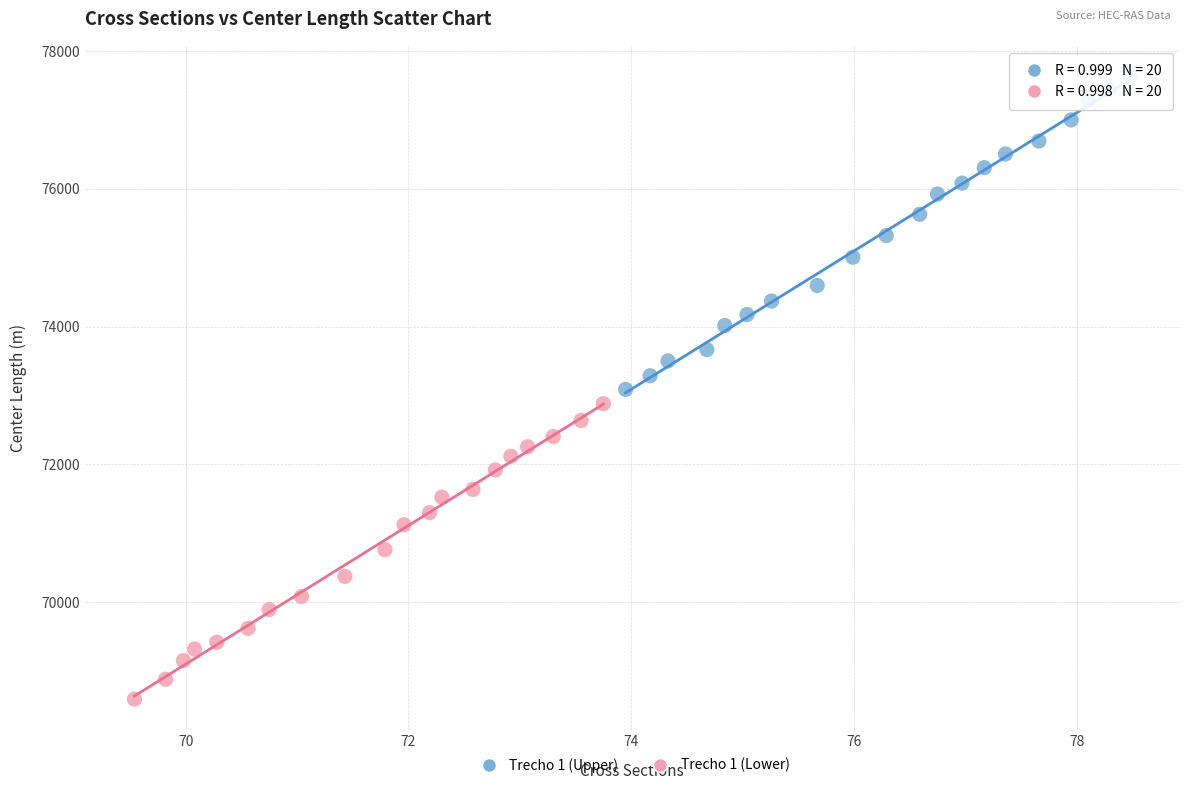

Which series reaches the minimum Y coordinate?

Trecho 1 (Lower)